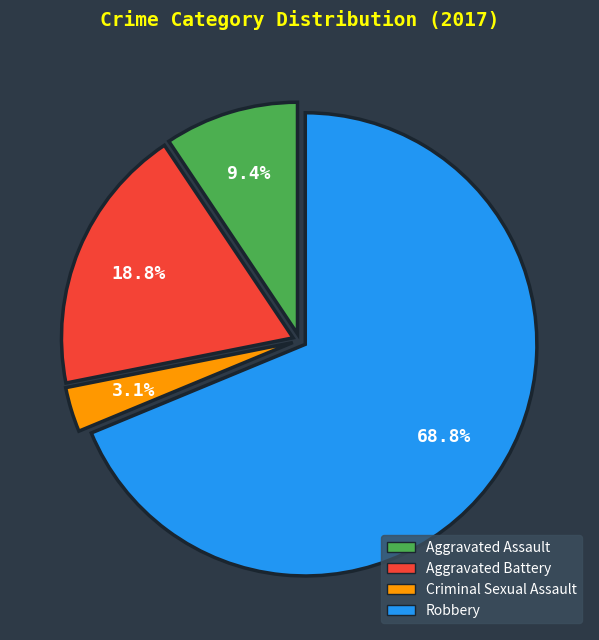

Which has a higher value, Aggravated Assault or Aggravated Battery?

Aggravated Battery